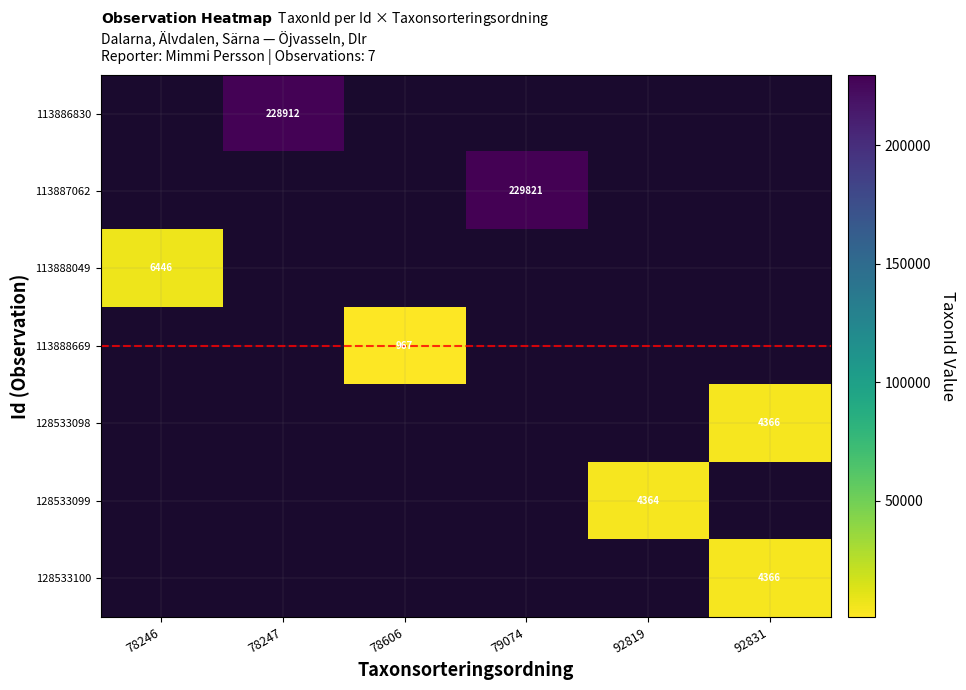

At which category does the chart reach its peak across all series?

79074